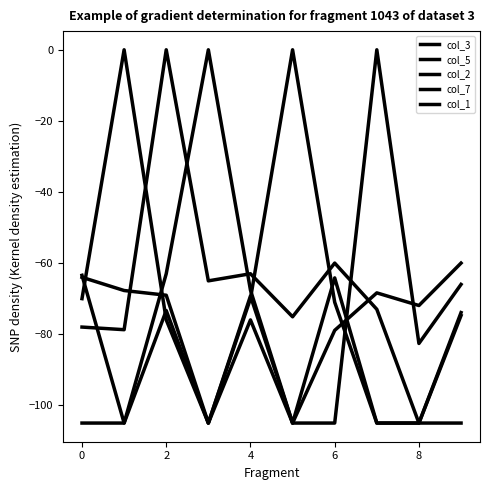

How many lines are shown in the chart?

5